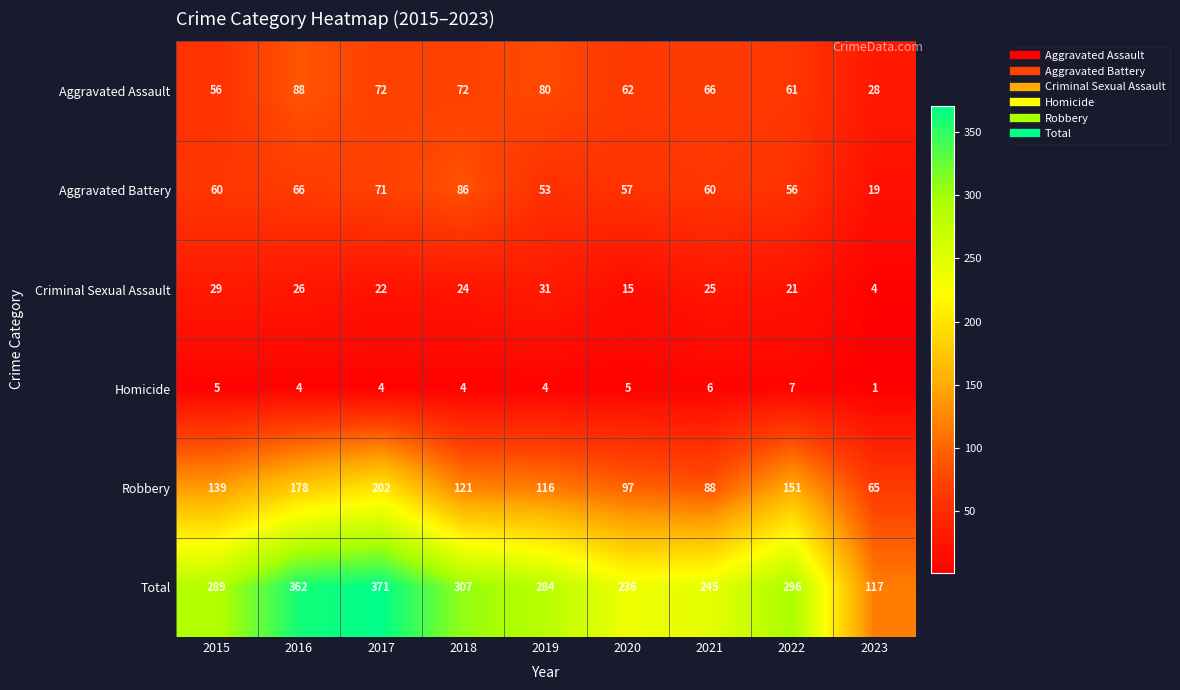

How many data points does each series have?

9